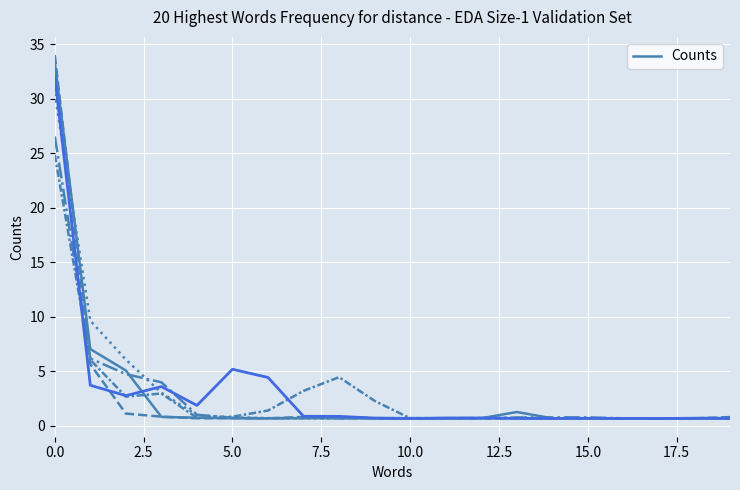

How many lines are shown in the chart?

6